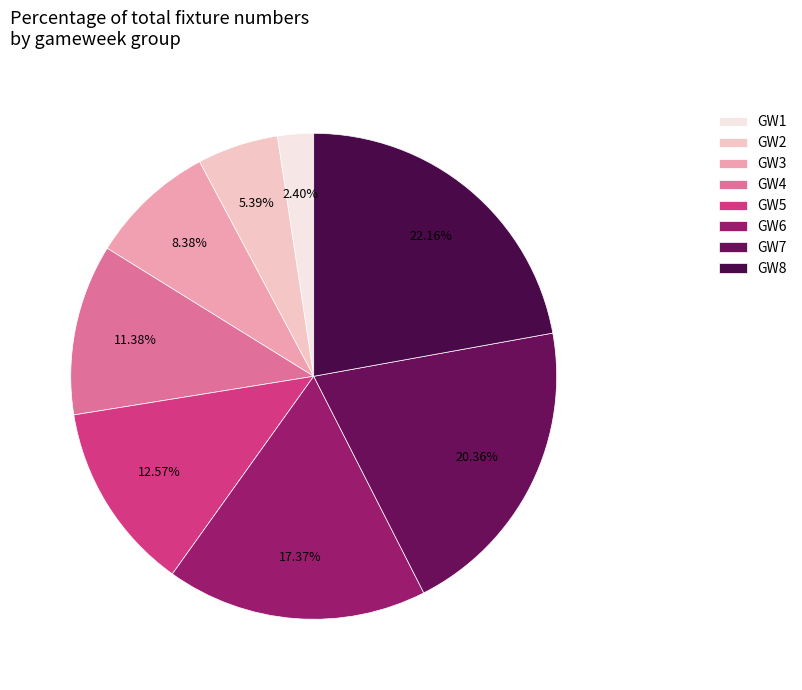

Does any single category account for the majority?

No